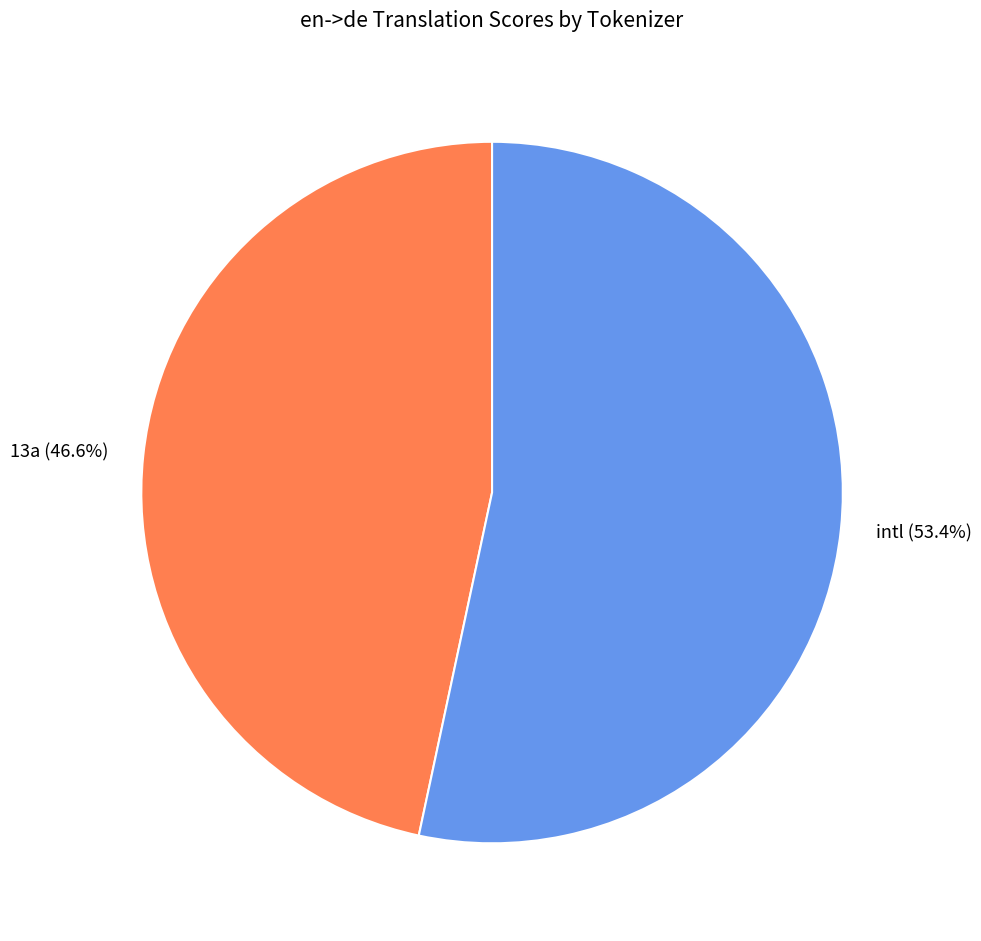

Does 13a account for over 50% of the chart?

No